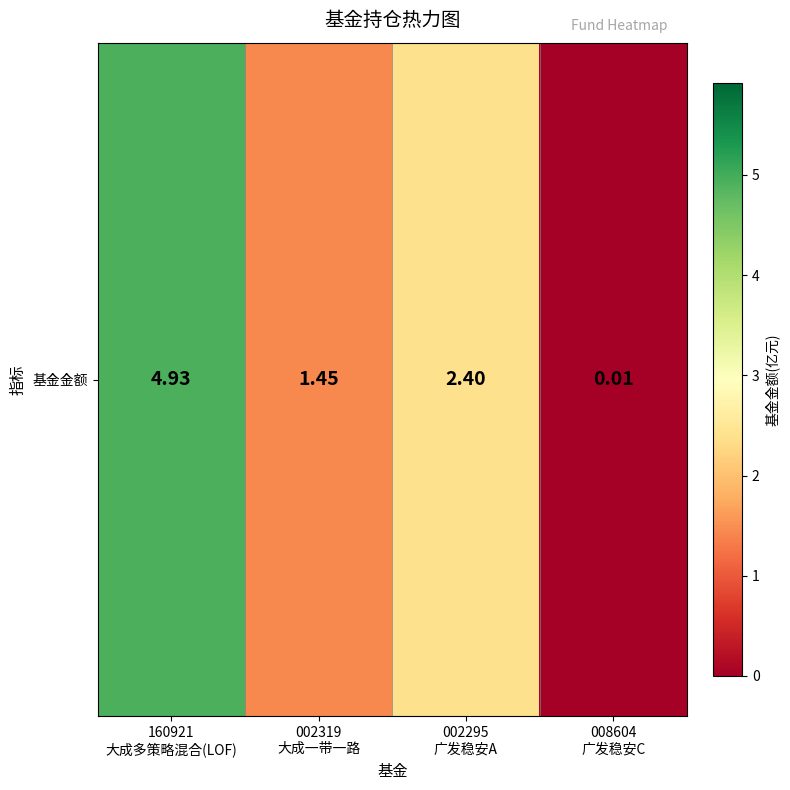

The chart shows a value of 1.4 at 002319
大成一带一路. True or false?

True